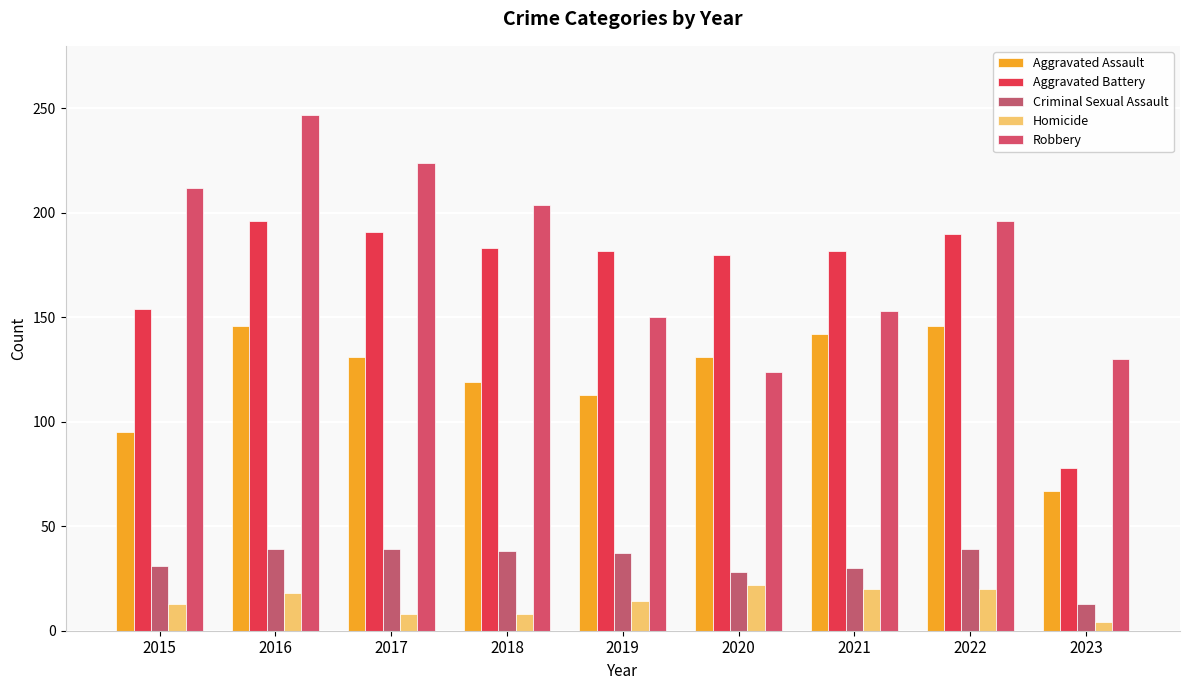

At which category does the chart reach its minimum across all series?

2023